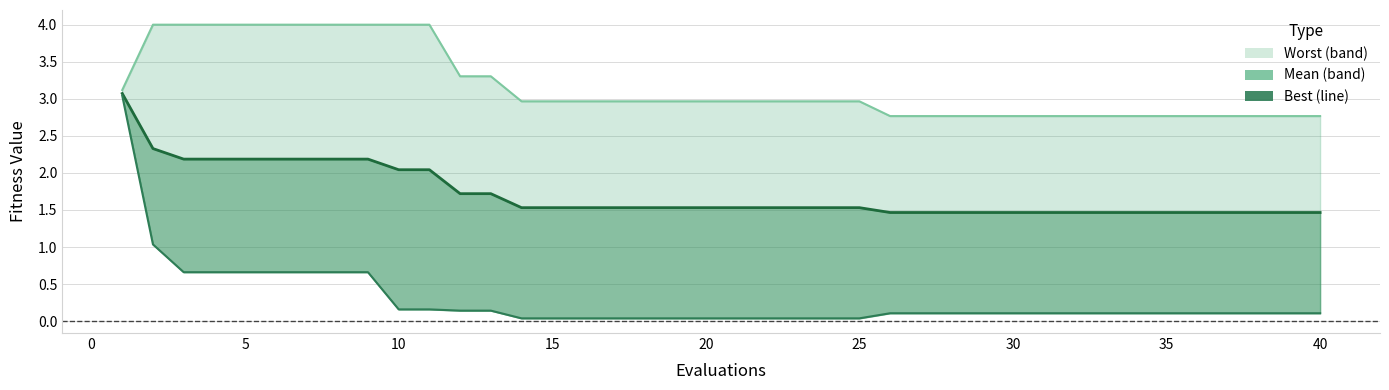

True or false: worst_line has a value of 2.8 at 35.

True